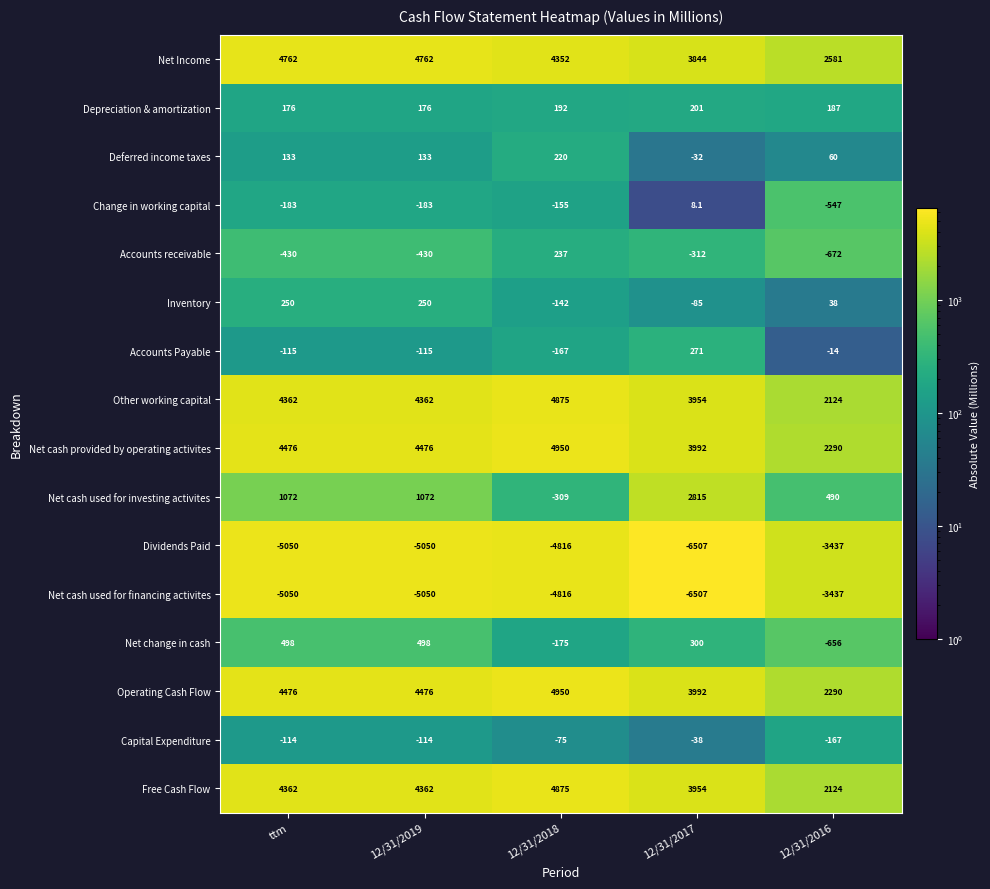

Where is Deferred income taxes nearest to the value 94?

12/31/2016